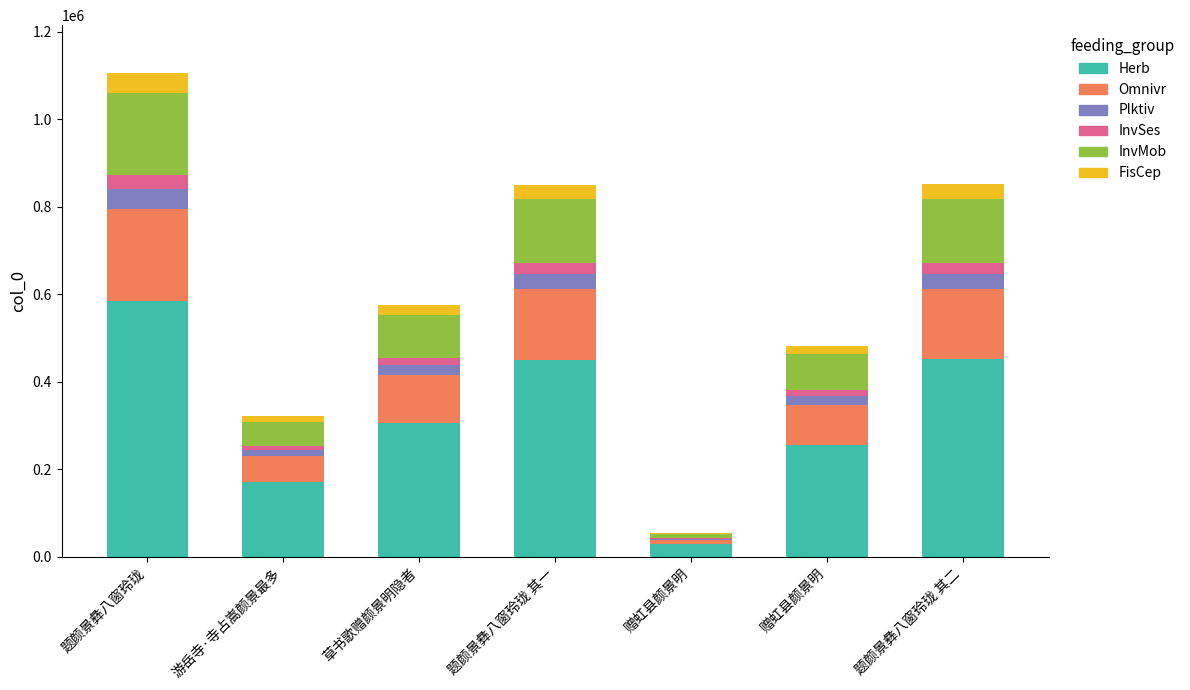

What is the difference between the second highest and minimum values in the Plktiv series?

31905.3